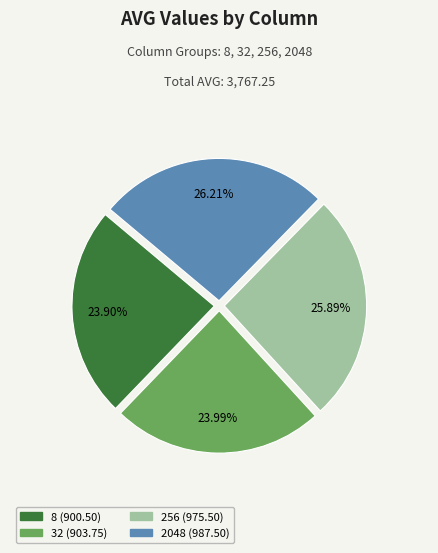

Is there a majority slice in this chart?

No